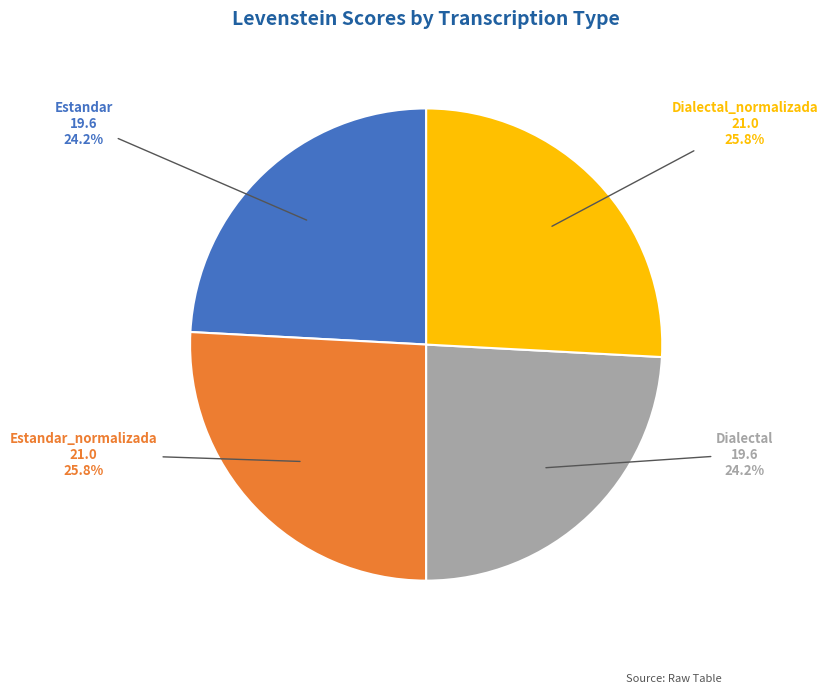

Does any single category account for the majority?

No